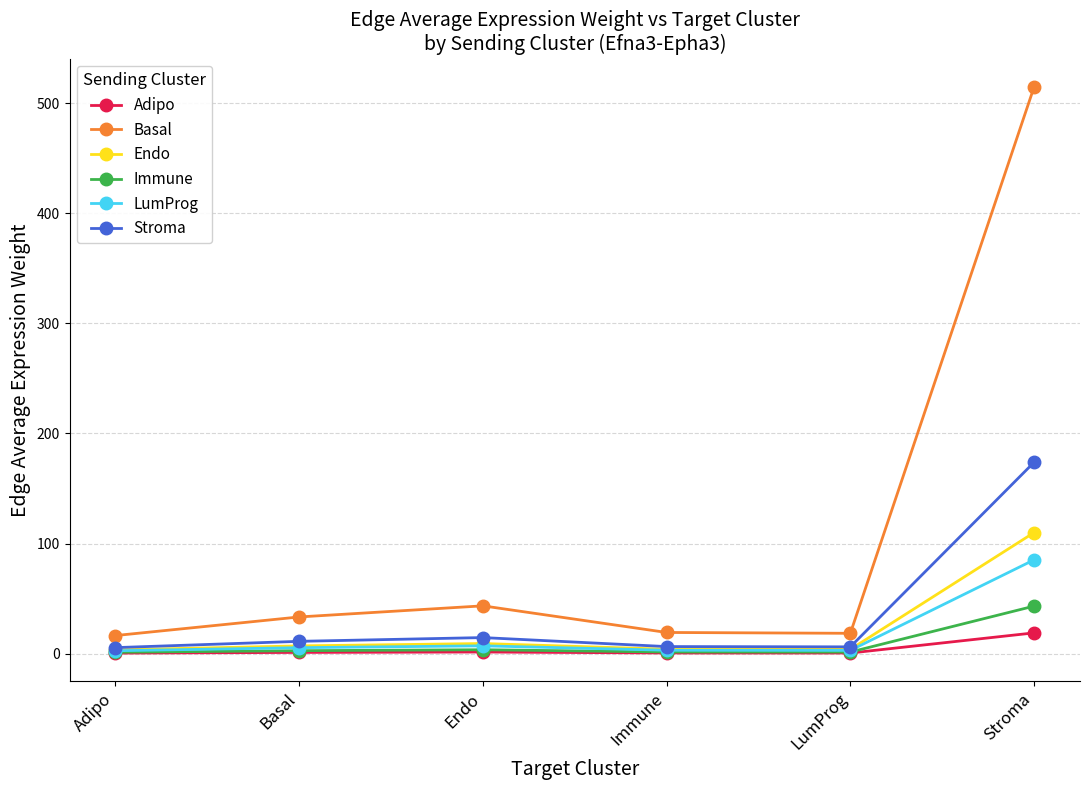

Which series has the widest spread of values?

Basal